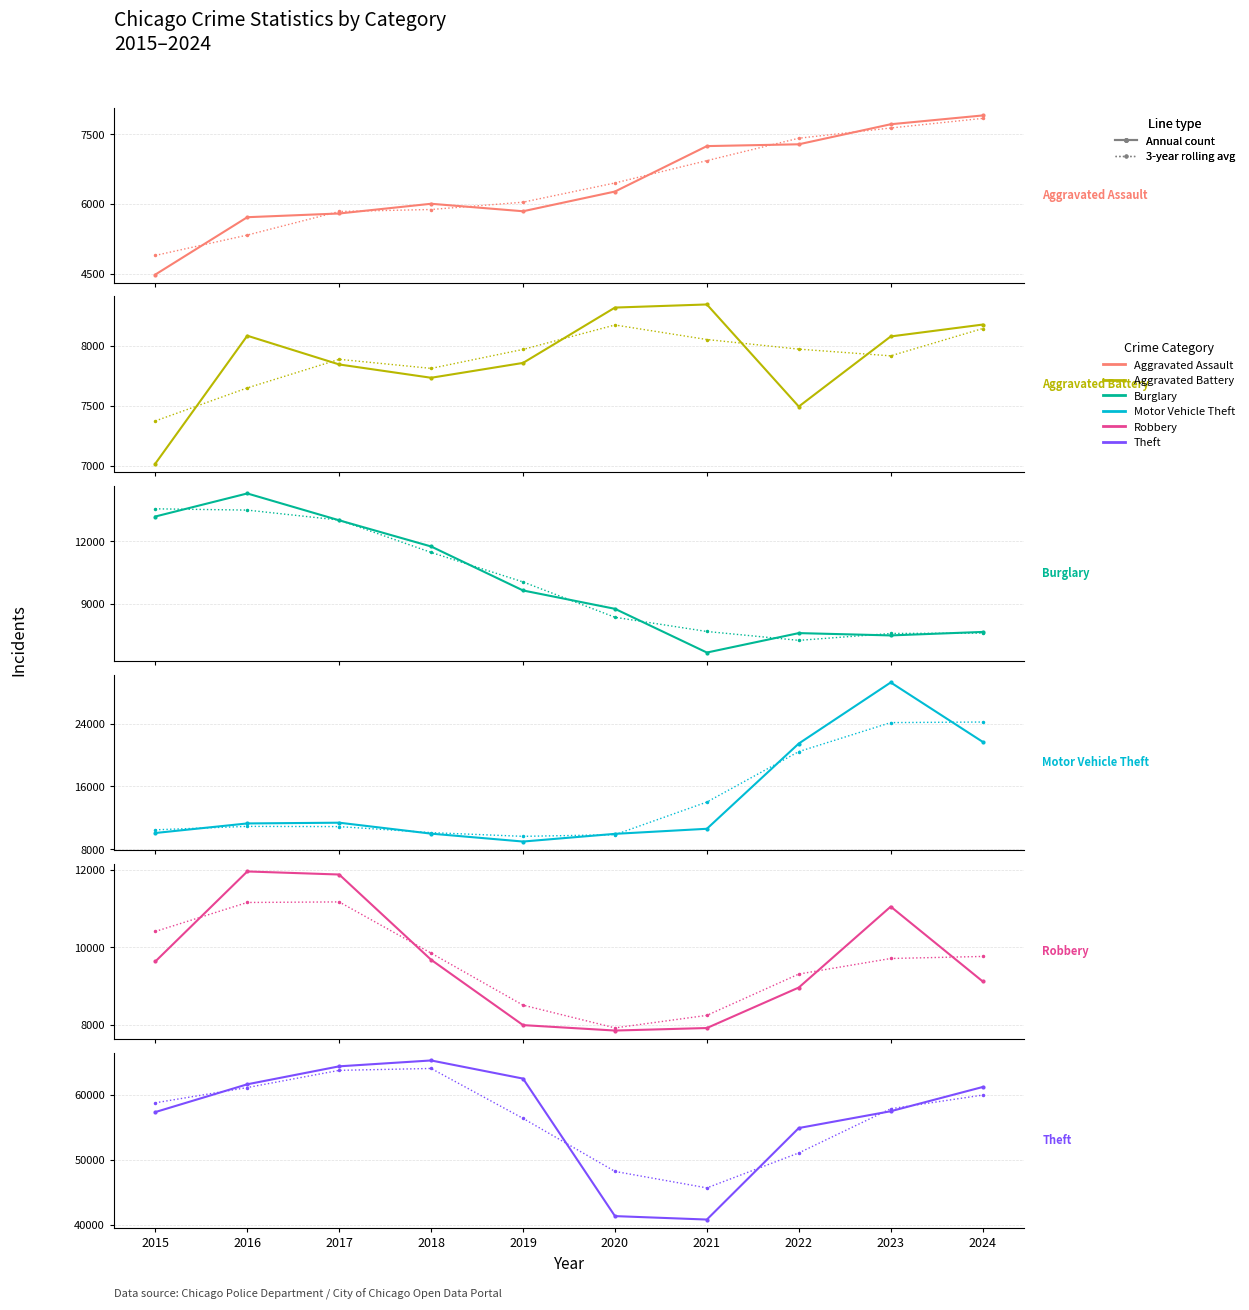

List the labels in order of Burglary value, smallest first.

2021, 2023, 2022, 2024, 2020, 2019, 2018, 2017, 2015, 2016